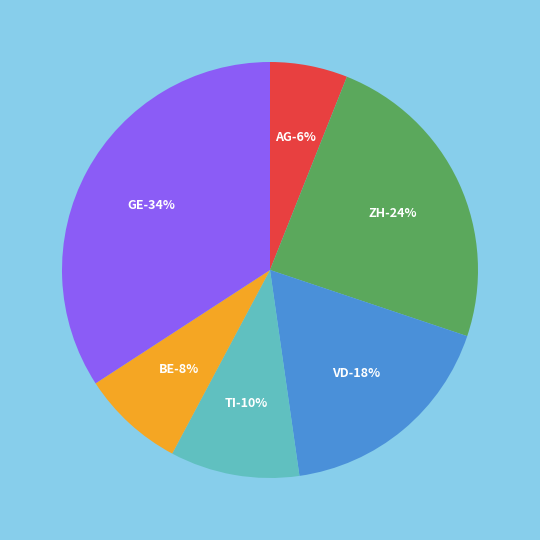

To the nearest percent, what is the average slice percentage?

17%